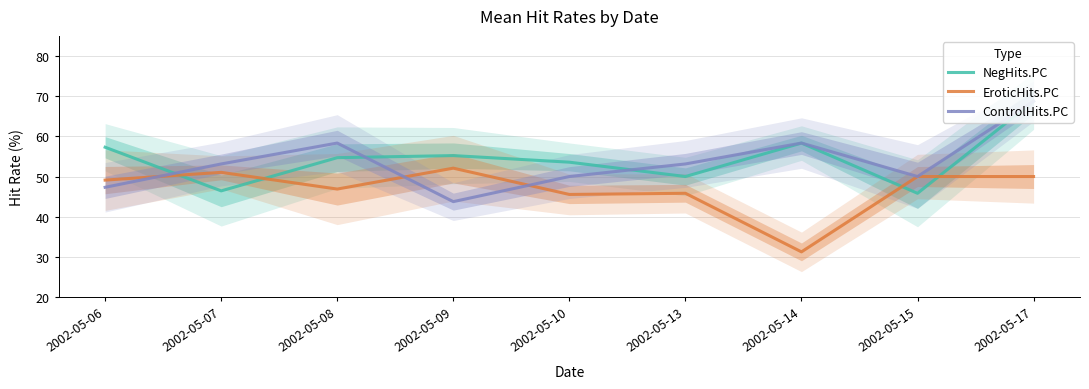

What is the smallest value displayed?

31.2